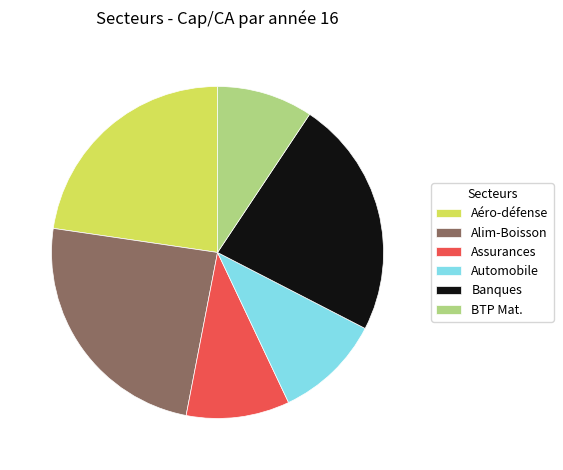

How many slices are in this pie chart?

6